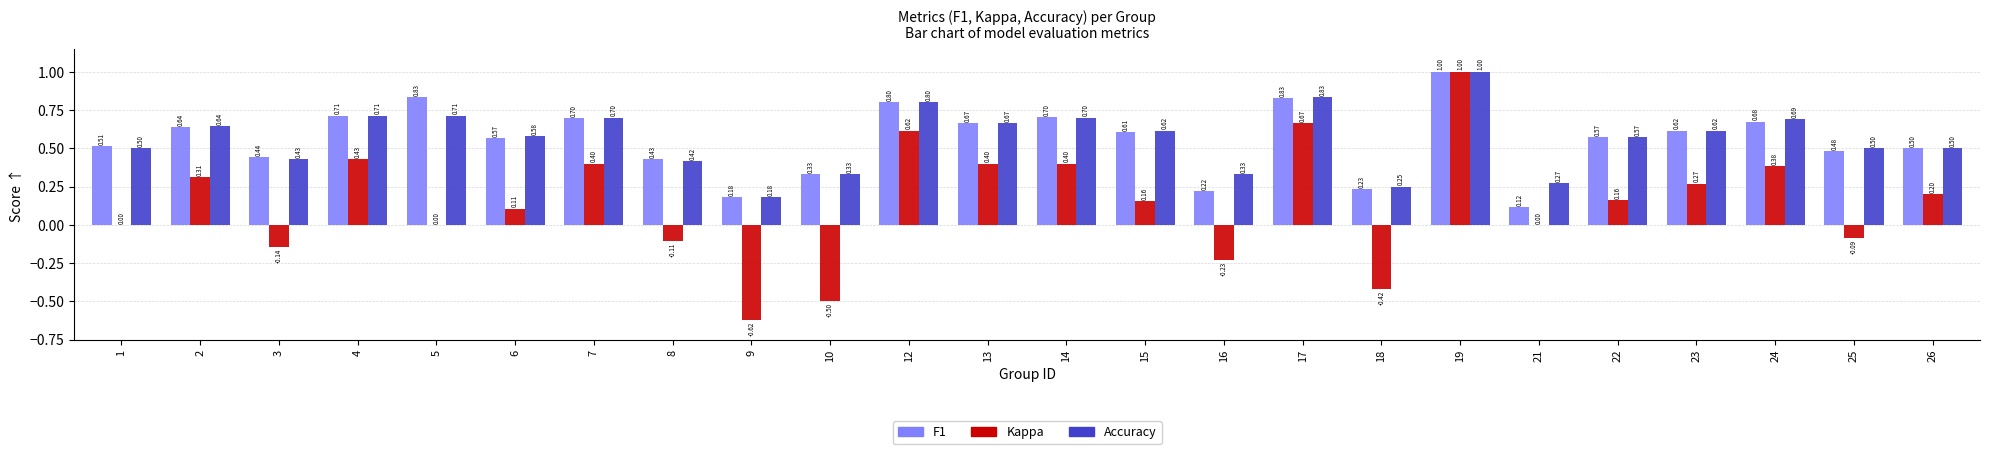

What is the total value across all series at 26?

1.2